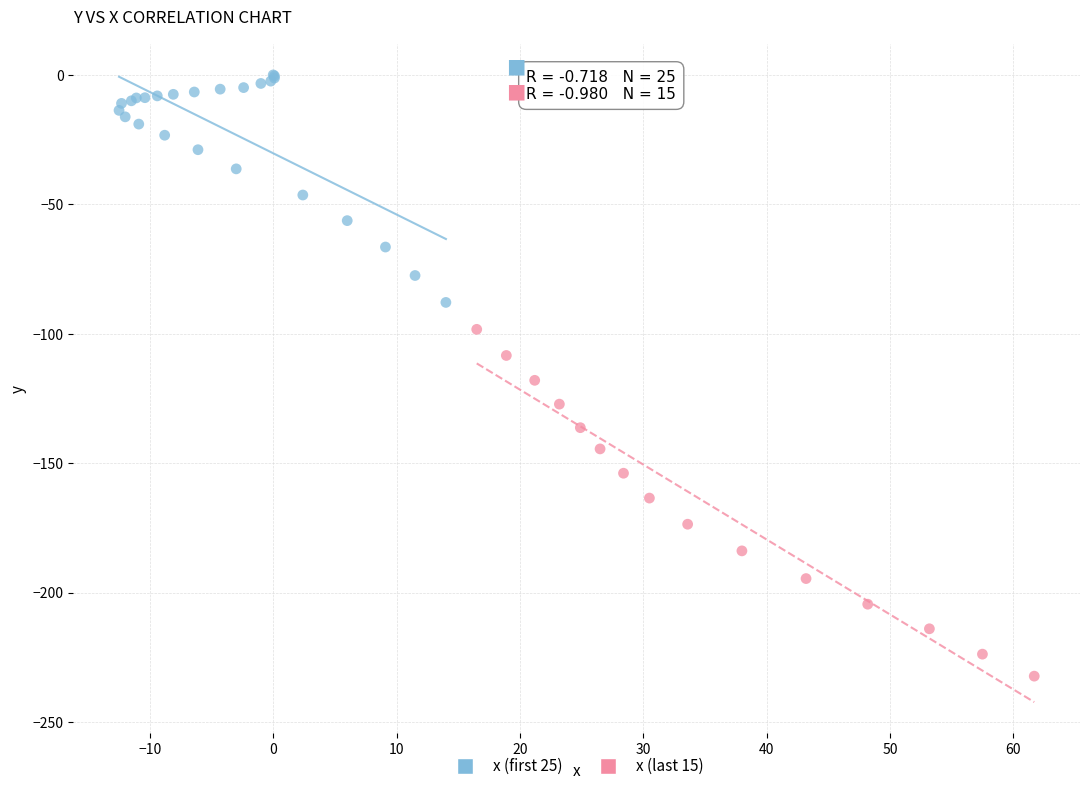

Which series has the largest Y range (max minus min)?

x (last 15)